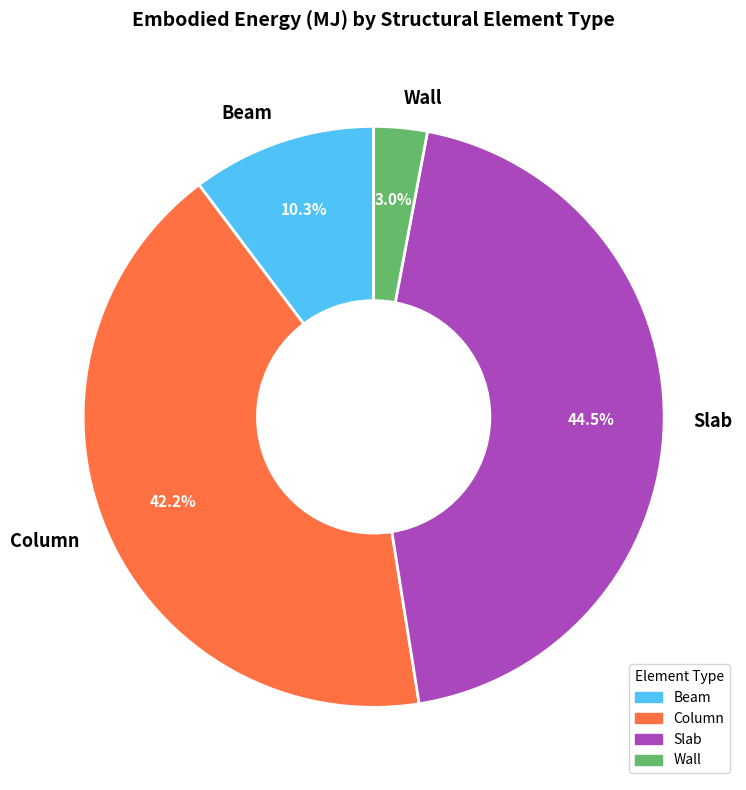

To the nearest percent, what is the combined percentage of Column and Slab?

87%